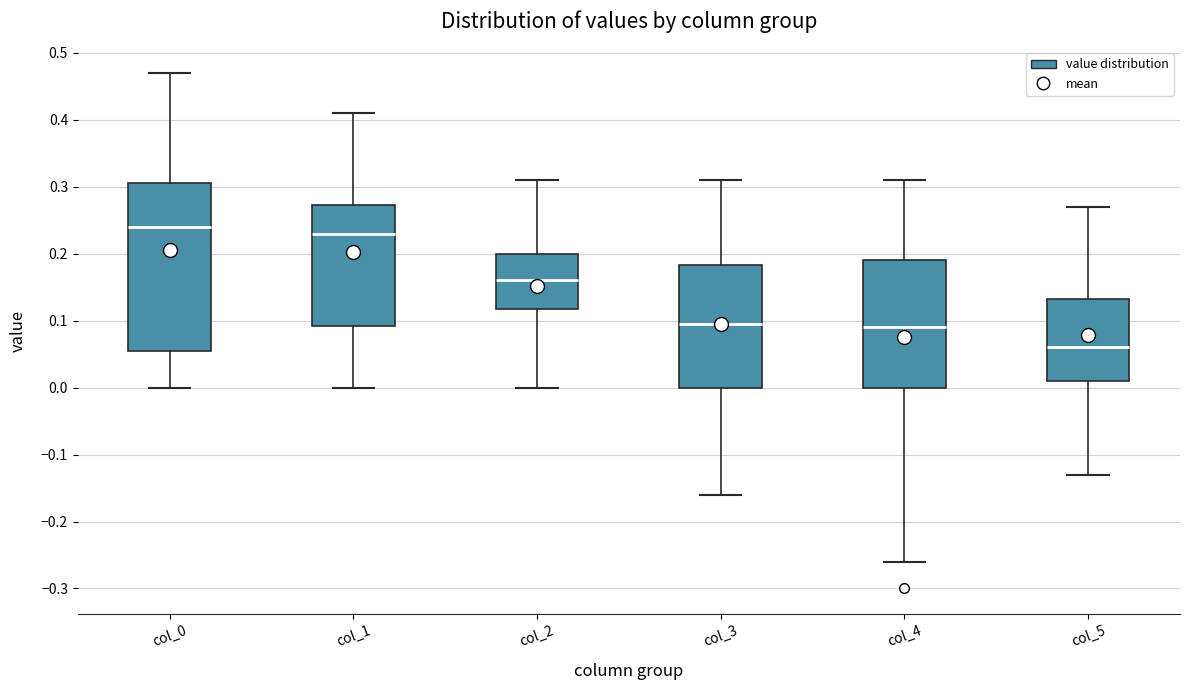

Which box has the lowest median line?

col_5